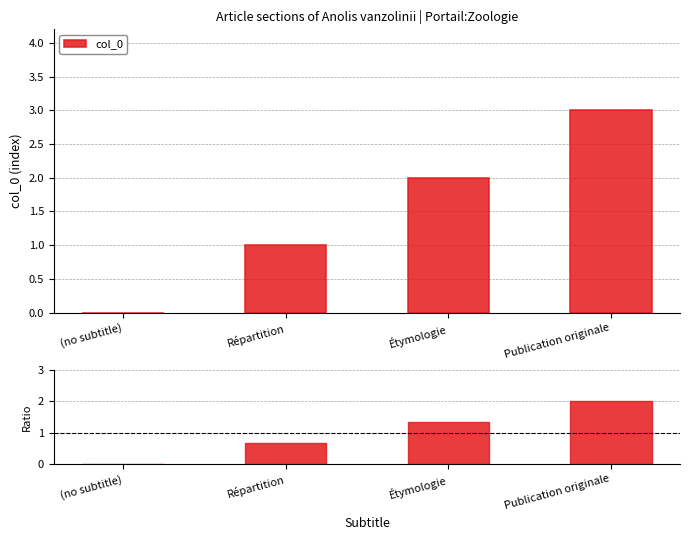

What position from the right is Répartition?

3